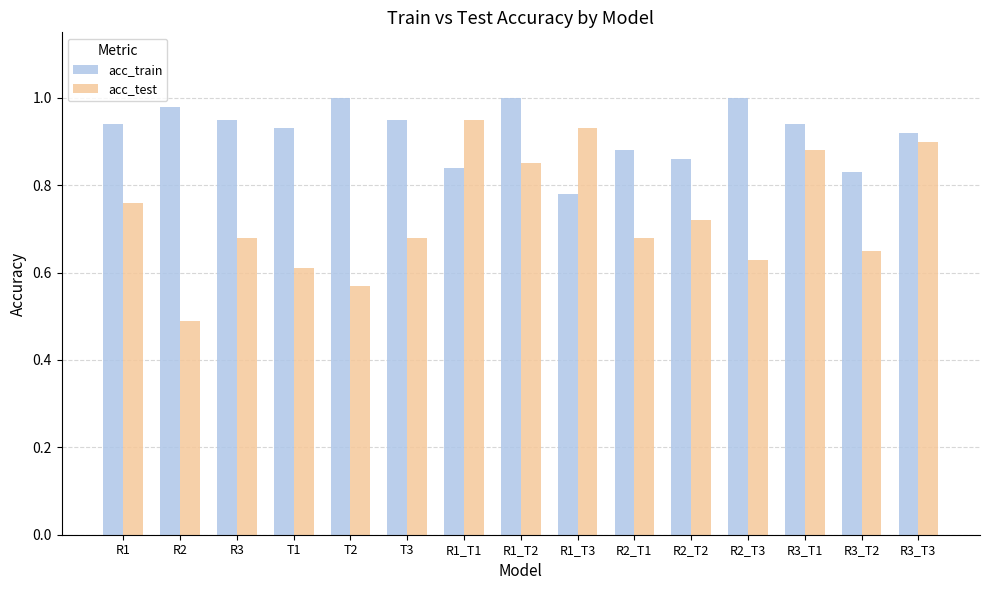

Which series has the widest spread of values?

acc_test